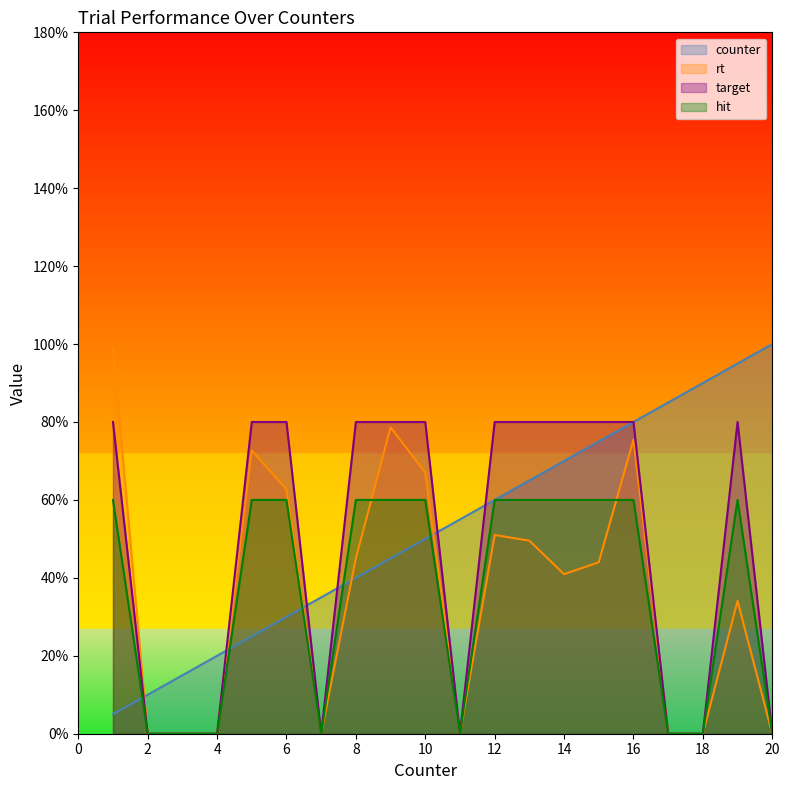

At 7, list the series in order from smallest to largest.

rt, target, hit, counter